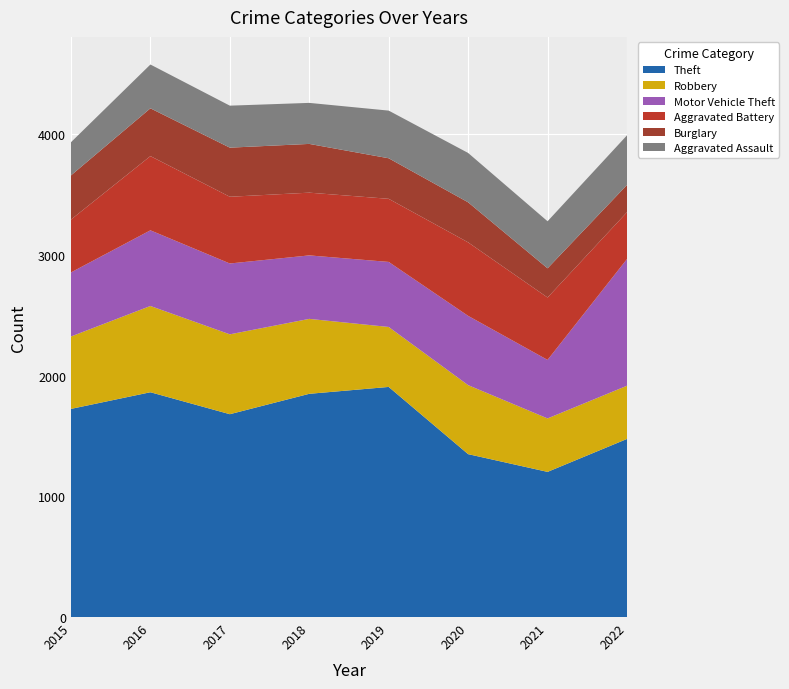

Reading left to right, transcribe all the data shown in this chart.

Theft: 2015=1725	2016=1863	2017=1681	2018=1850	2019=1907	2020=1350	2021=1203	2022=1476
Robbery: 2015=600	2016=715	2017=662	2018=621	2019=497	2020=572	2021=443	2022=441
Motor Vehicle Theft: 2015=531	2016=627	2017=587	2018=526	2019=539	2020=574	2021=485	2022=1050
Aggravated Battery: 2015=438	2016=615	2017=553	2018=520	2019=523	2020=609	2021=517	2022=388
Burglary: 2015=366	2016=396	2017=407	2018=404	2019=336	2020=332	2021=242	2022=226
Aggravated Assault: 2015=275	2016=363	2017=348	2018=340	2019=395	2020=409	2021=390	2022=411